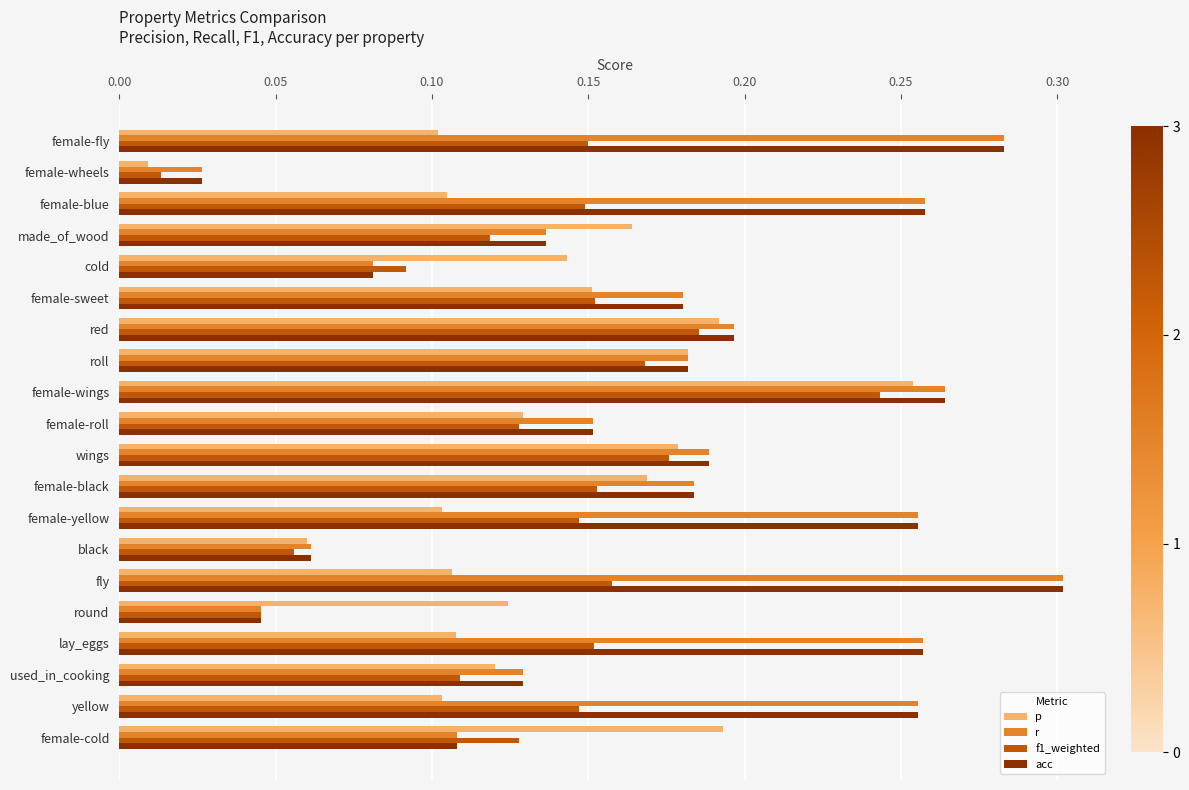

At which category is the sum across all series the highest?

female-wings